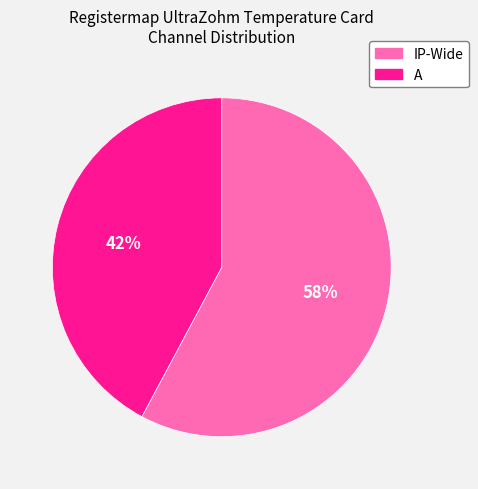

The IP-Wide slice represents 50% of the pie. True or false?

False